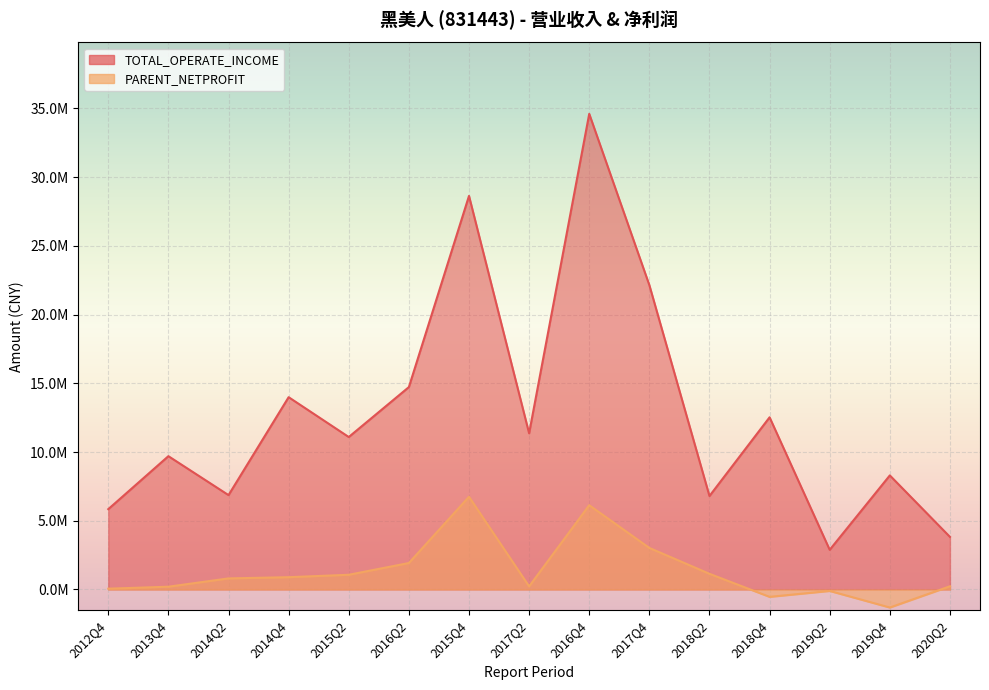

Is it true that PARENT_NETPROFIT equals 336996.3 at 2017Q2?

False